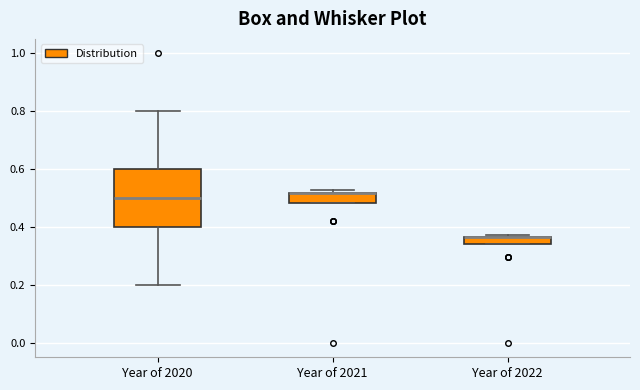

Where is the lower edge of the box for Year of 2022 on the y-axis? The values are not printed on the chart, so give them approximately, as read against the axis.

0.34